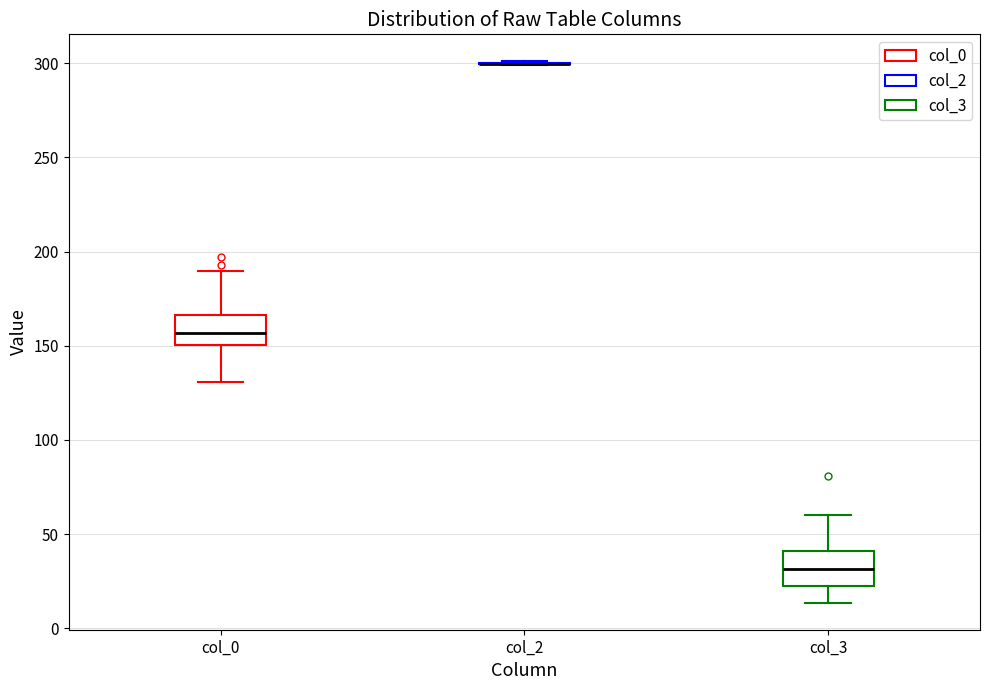

Reading left to right, read every box against the y-axis: the position of its median line, the range the box covers, and the ends of its whiskers. The values are not printed on the chart, so give them approximately, as read against the axis.

col_0: median 155, box 150 to 165, whiskers 130 to 190
col_2: box collapsed to a line at 300, whiskers 300 to 300
col_3: median 30, box 20 to 40, whiskers 15 to 60